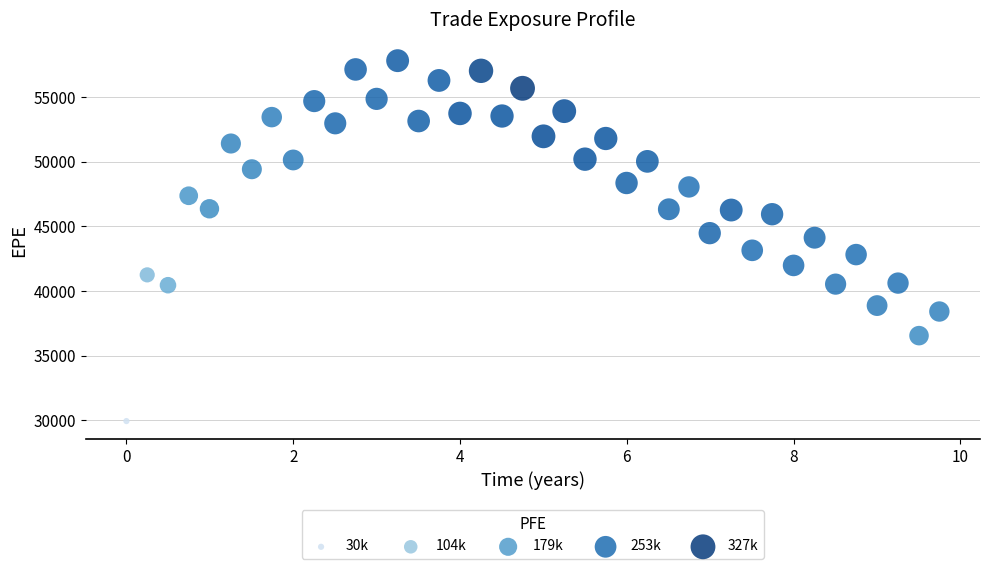

What is the range of X values (max minus min)?

9.7